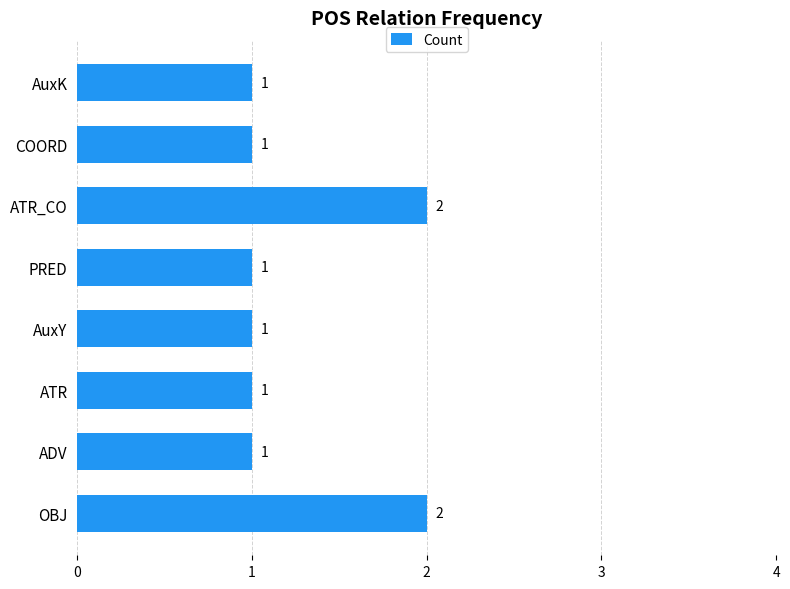

What is the sum of all values?

10